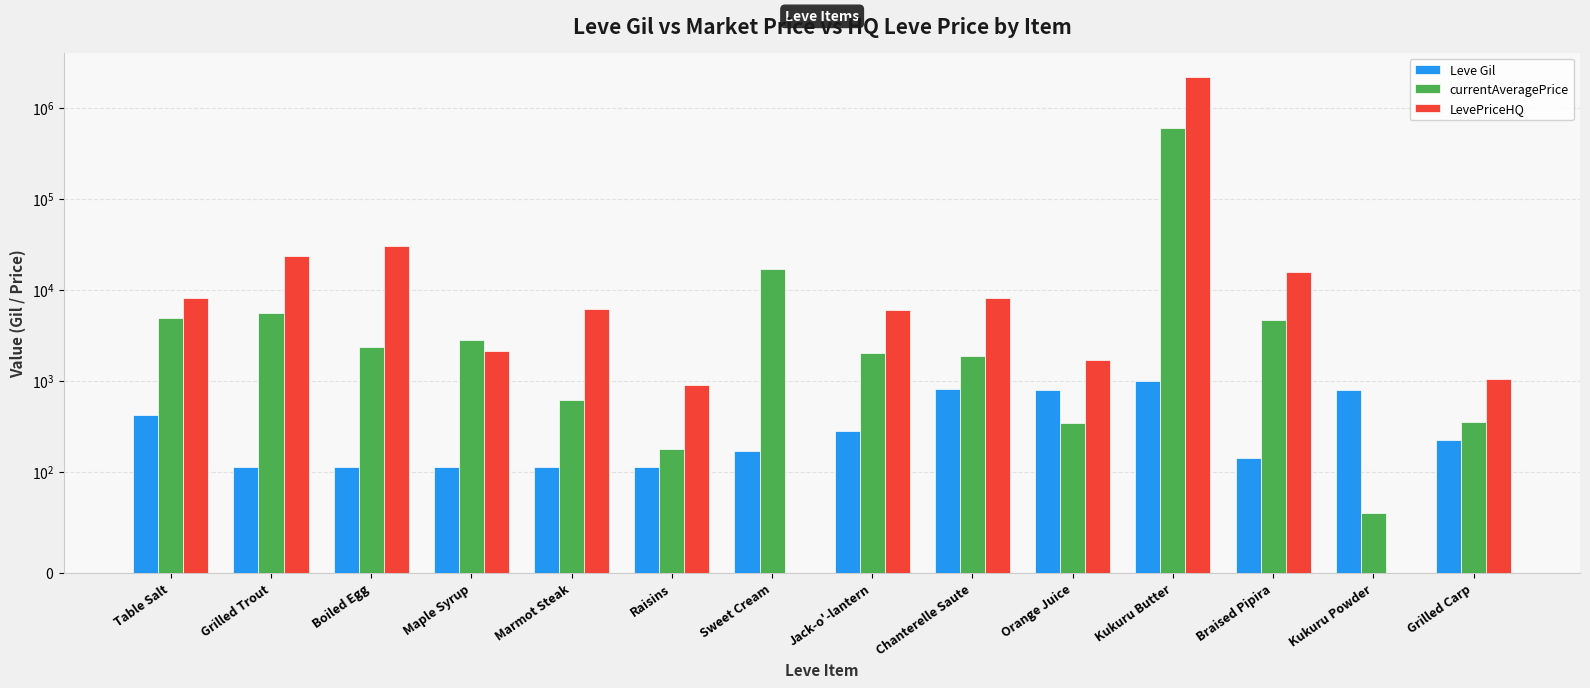

Rank the series by their average value, from lowest to highest.

Leve Gil, currentAveragePrice, LevePriceHQ